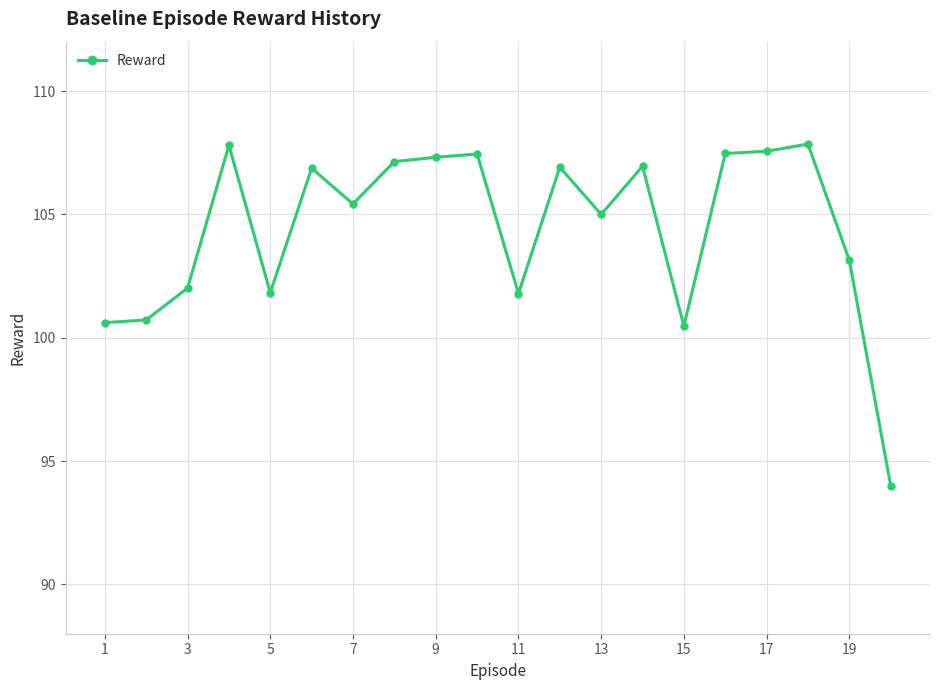

True or false: there are more than 1 points higher than both neighbors.

True